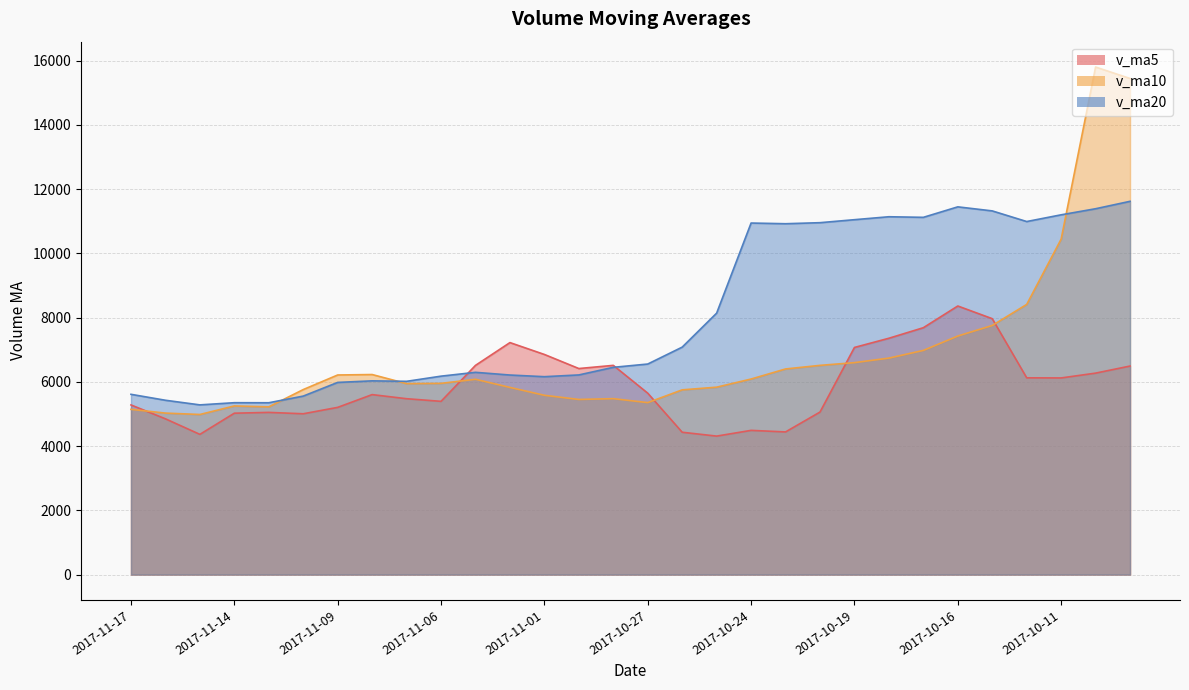

What position from the right is 2017-11-08?

23